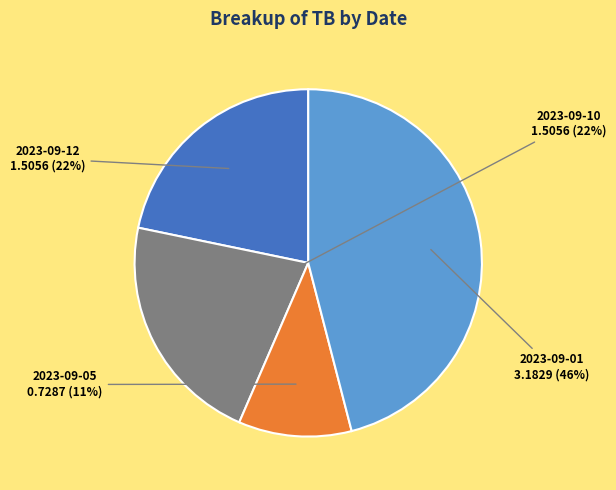

To the nearest percent, what percentage of the pie is 2023-09-12?

22%